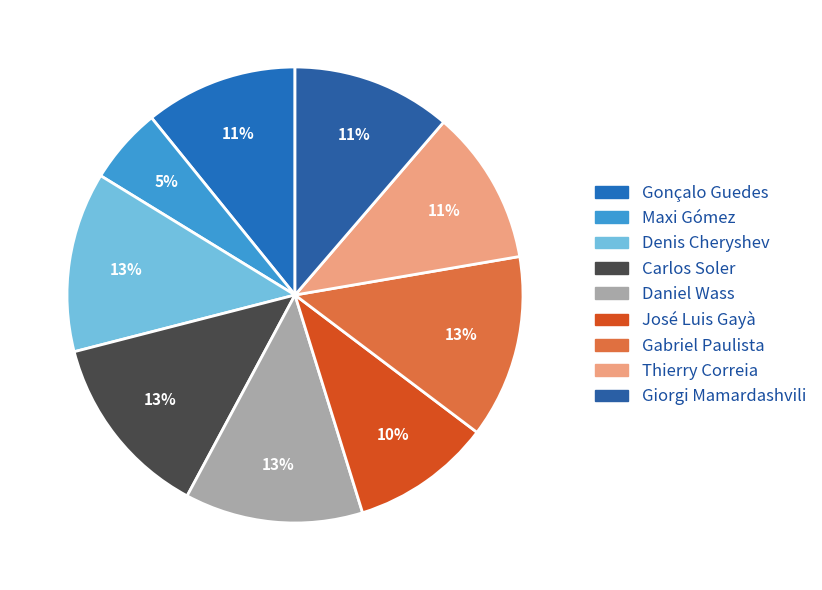

To the nearest percent, what percentage of the pie is Gonçalo Guedes?

11%